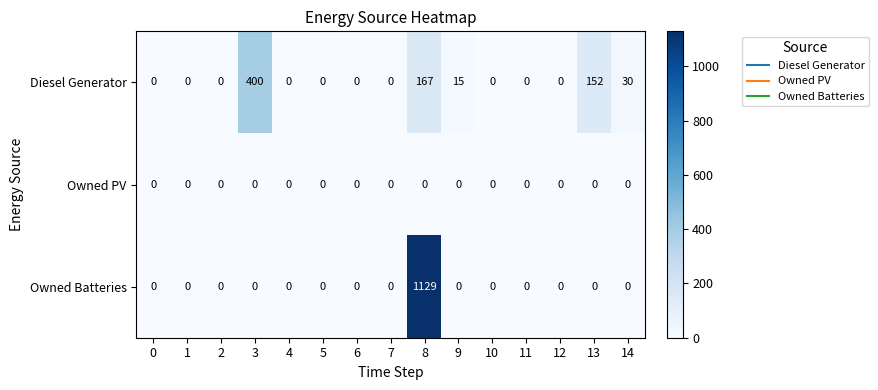

What is the maximum value shown in the chart?

1129